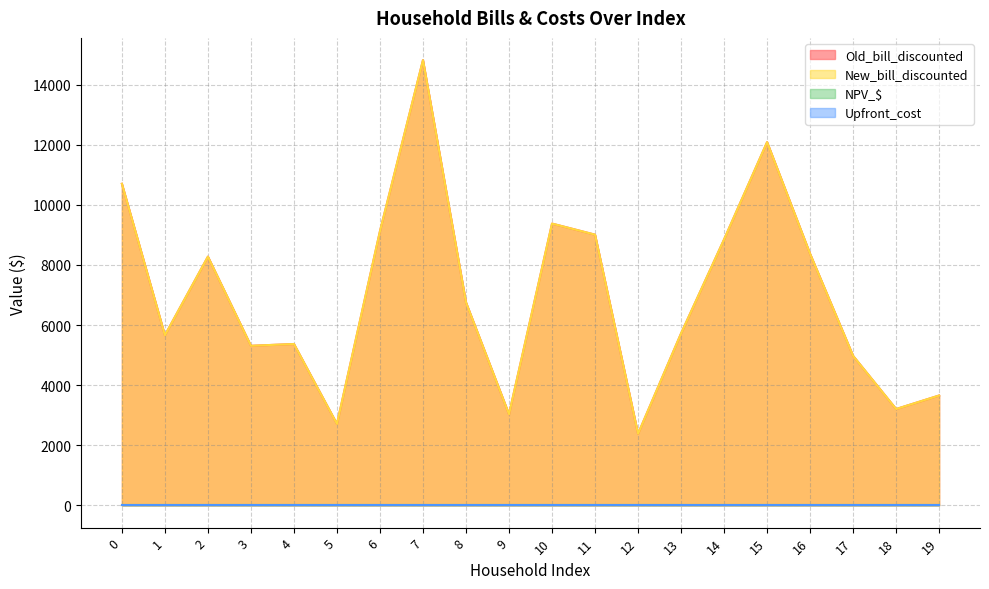

True or false: New_bill_discounted and Old_bill_discounted intersect in this chart.

False